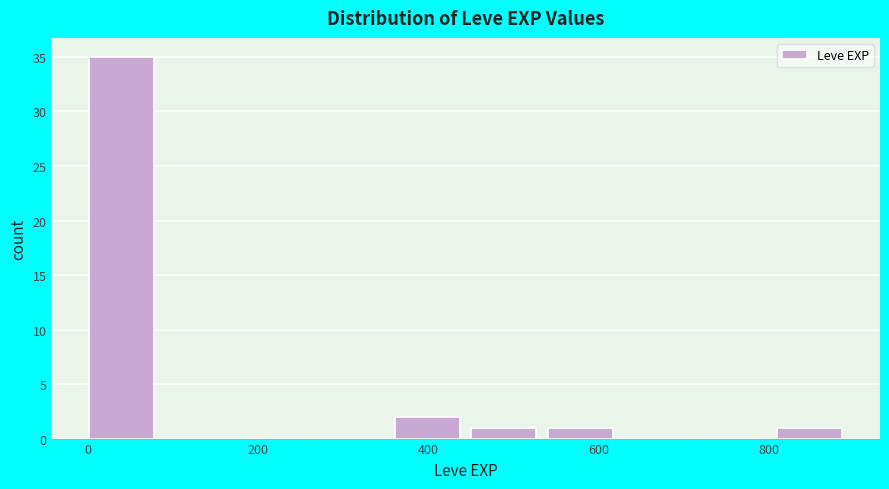

How tall is the bar that spans 0 to 100 on the x-axis? Neither the bar edges nor the heights are printed on the chart, so give them approximately, as read against the axes.

35